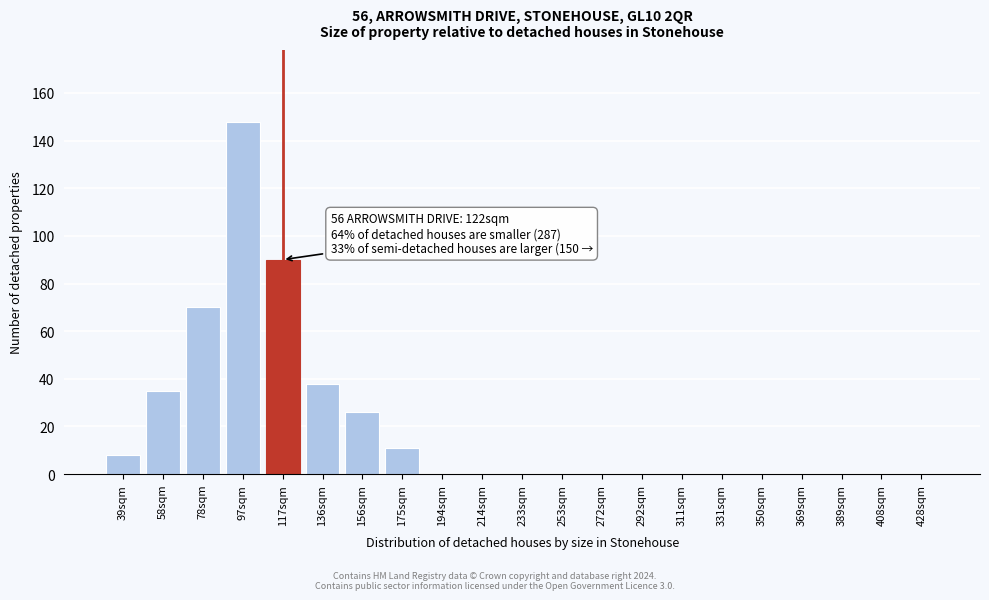

Reading left to right, extract all data points from this chart.

39sqm=8	58sqm=35	78sqm=70	97sqm=148	117sqm=90	136sqm=38	156sqm=26	175sqm=11	194sqm=0	214sqm=0	233sqm=0	253sqm=0	272sqm=0	292sqm=0	311sqm=0	331sqm=0	350sqm=0	369sqm=0	389sqm=0	408sqm=0	428sqm=0